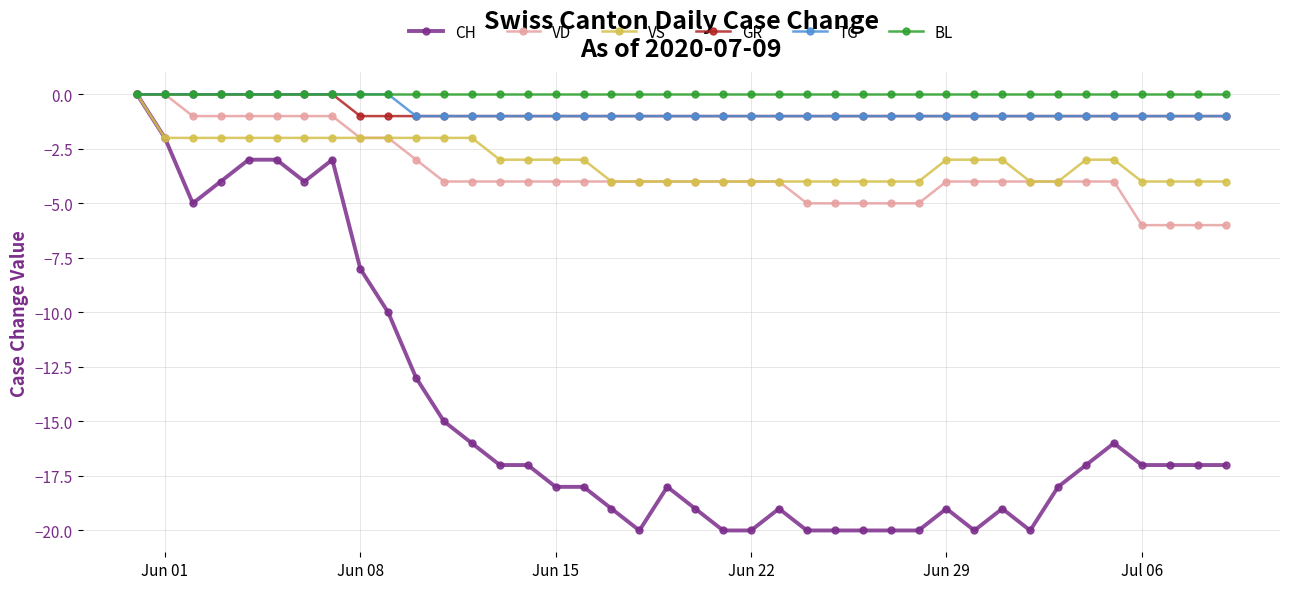

What is the value of the VD point at the 6th from the left?

-1